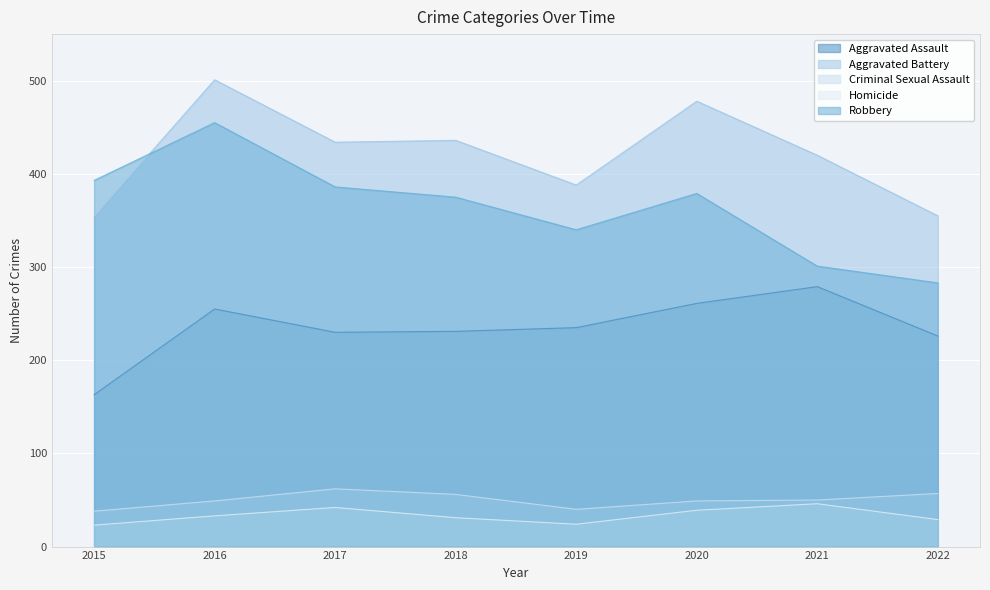

How many times do Robbery and Aggravated Battery cross each other?

1